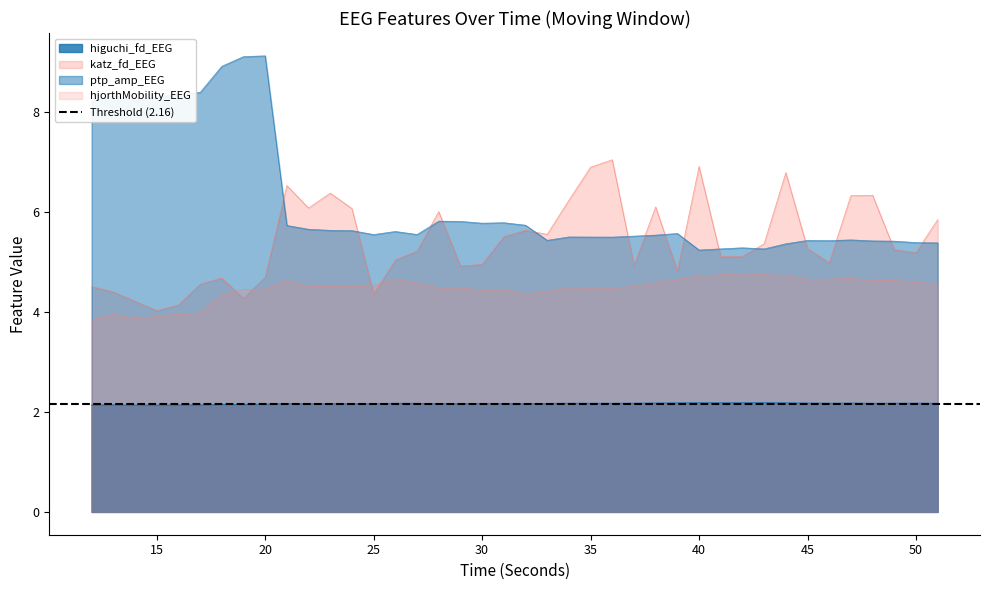

Which series has the largest total across all categories?

ptp_amp_EEG